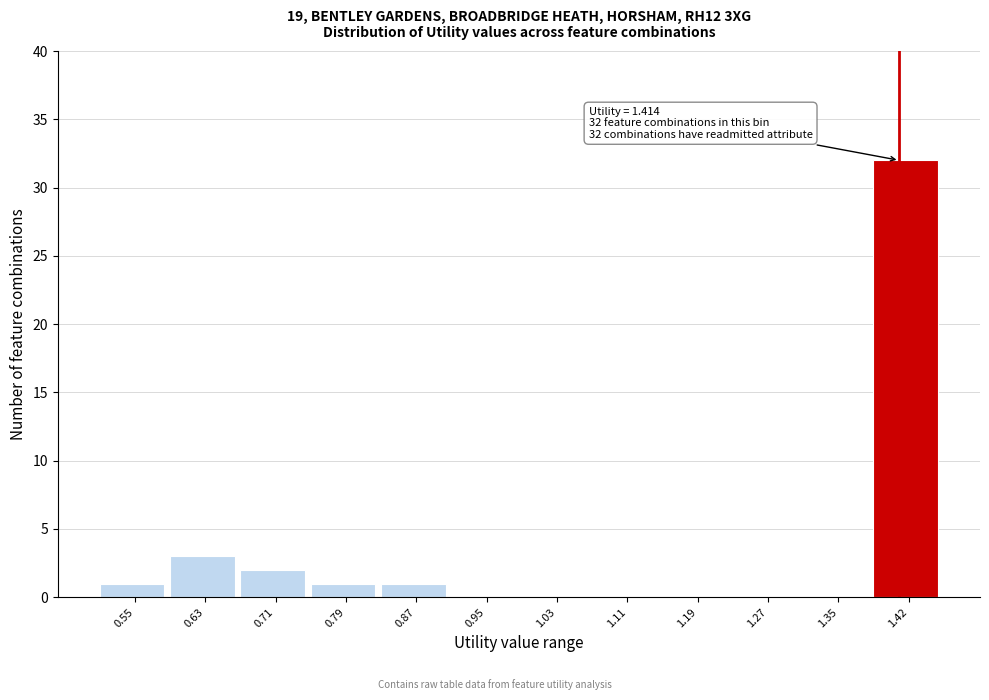

Over which range of the x-axis is the bar tallest?

1.38 to 1.46